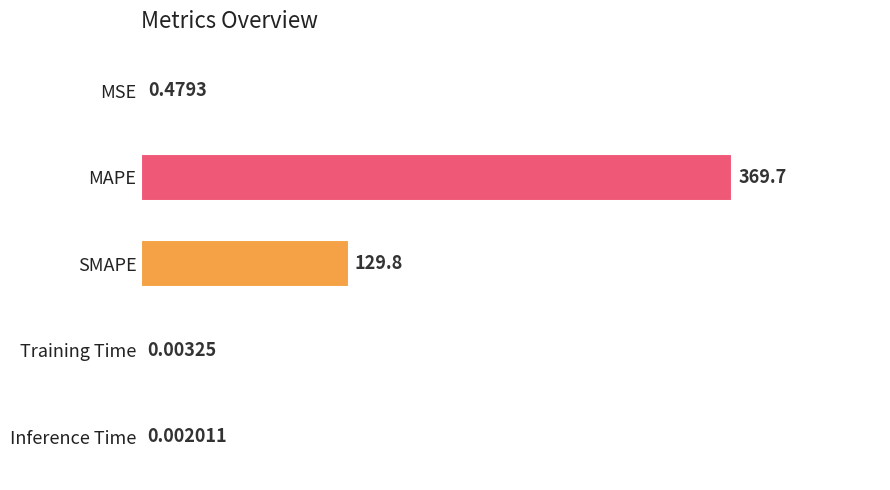

What is the sum of all values?

500.0